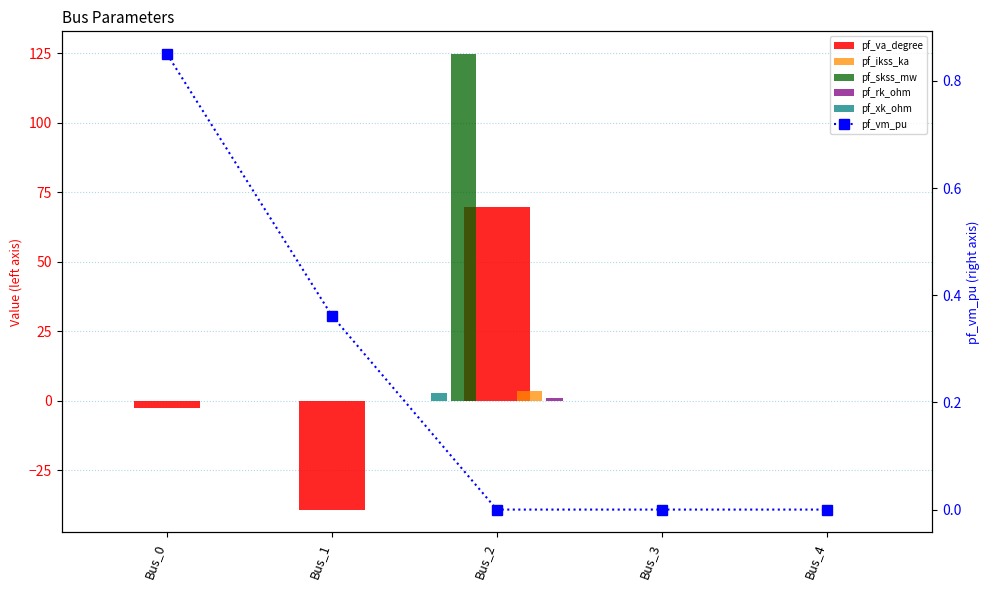

Which series changed the most between Bus_0 and Bus_4?

pf_va_degree